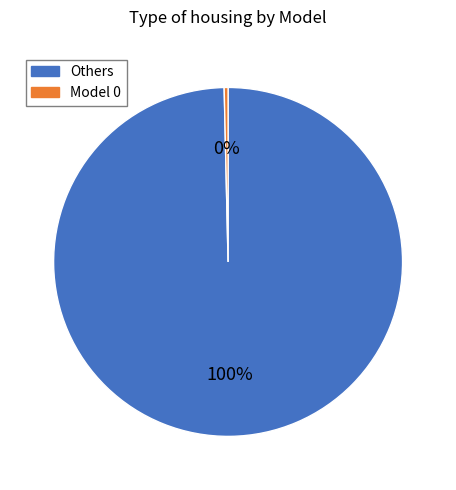

To the nearest percent, what is the average slice percentage?

50%